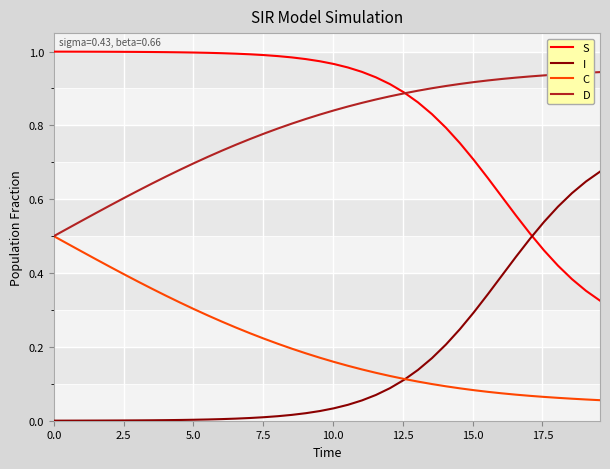

True or false: I and D cross at least once.

False